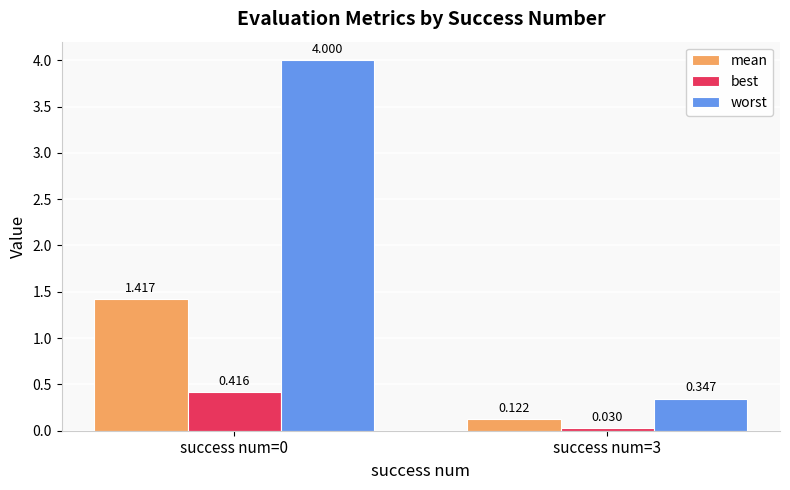

Which series has the widest spread of values?

worst